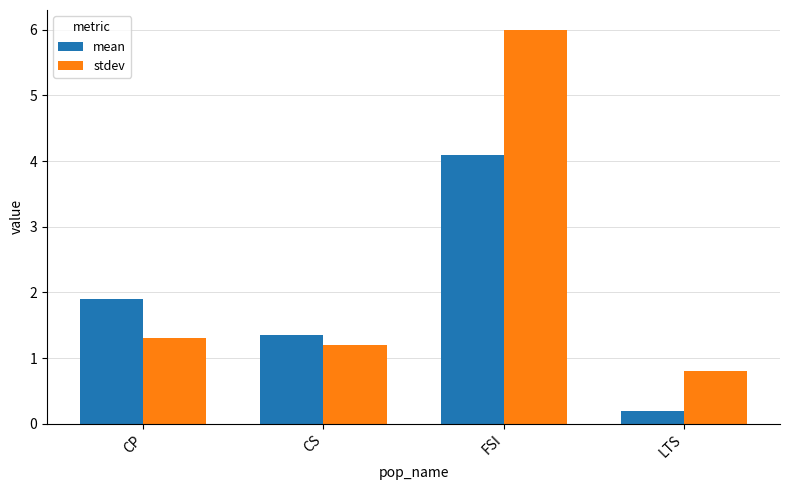

At which category does the chart reach its minimum across all series?

LTS